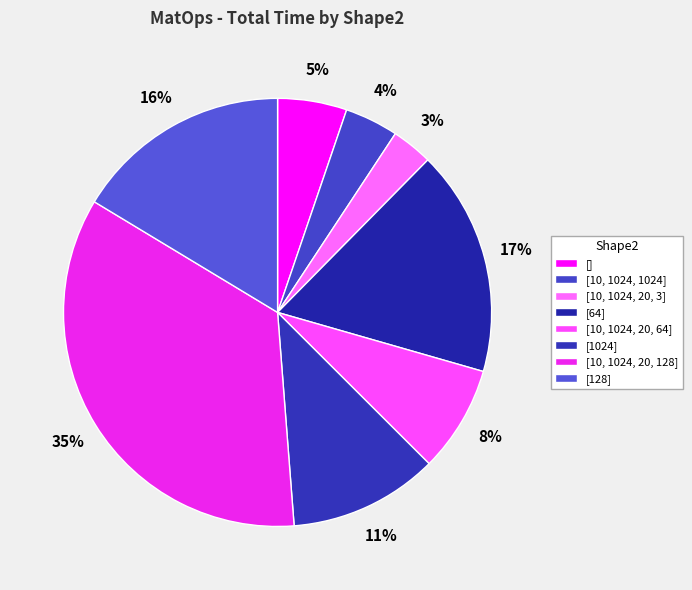

Rank the categories by value from lowest to highest.

[10, 1024, 20, 3], [10, 1024, 1024], [], [10, 1024, 20, 64], [1024], [128], [64], [10, 1024, 20, 128]